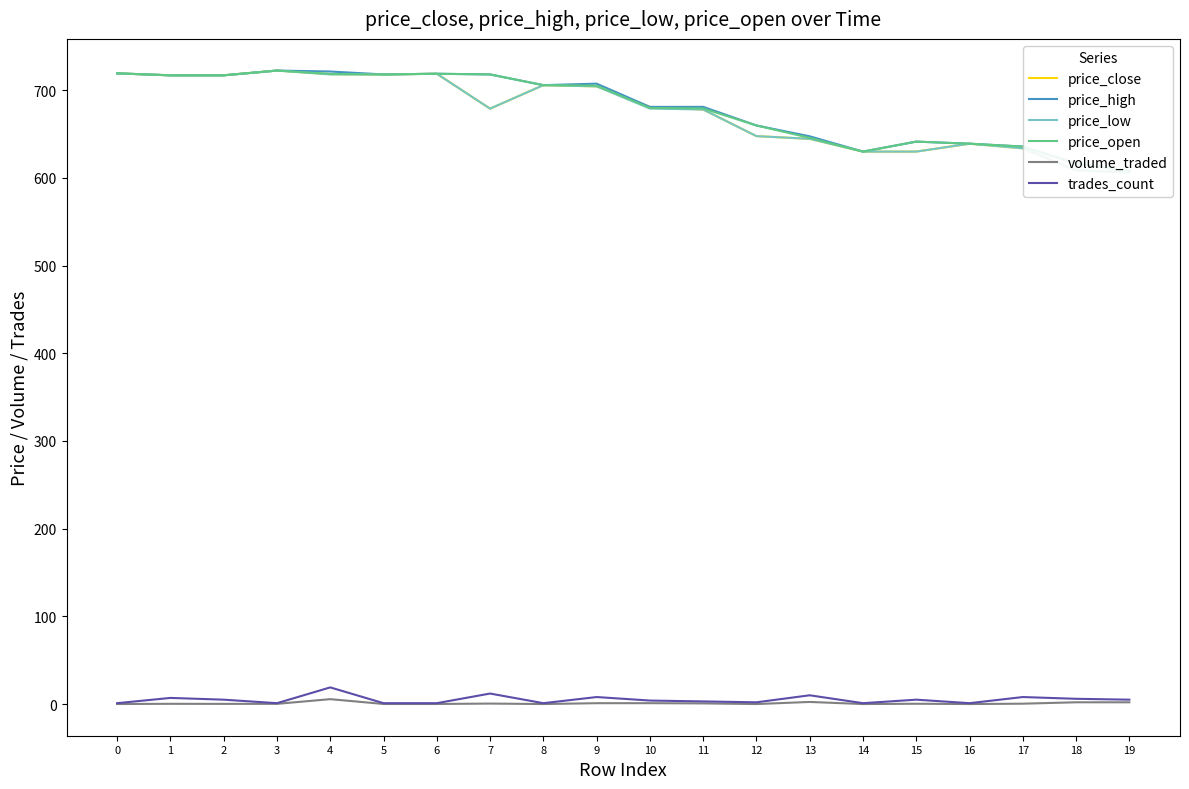

What are all the series names shown in the legend?

price_close, price_high, price_low, price_open, volume_traded, trades_count